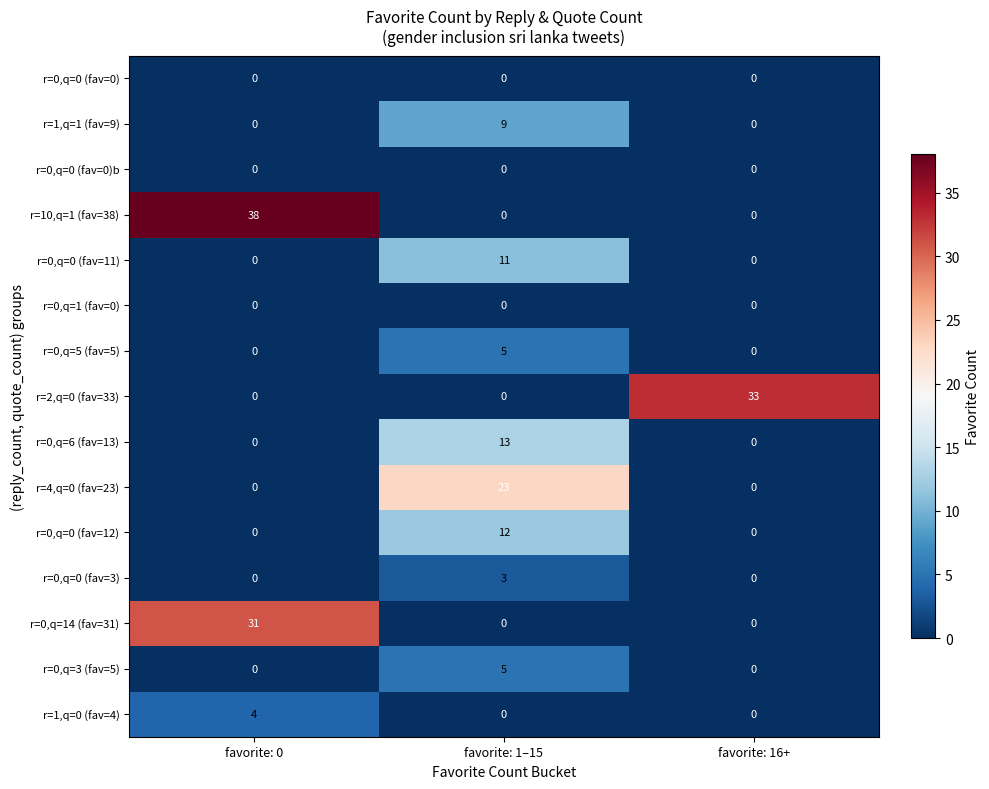

Which series has the widest spread of values?

r=10,q=1 (fav=38)